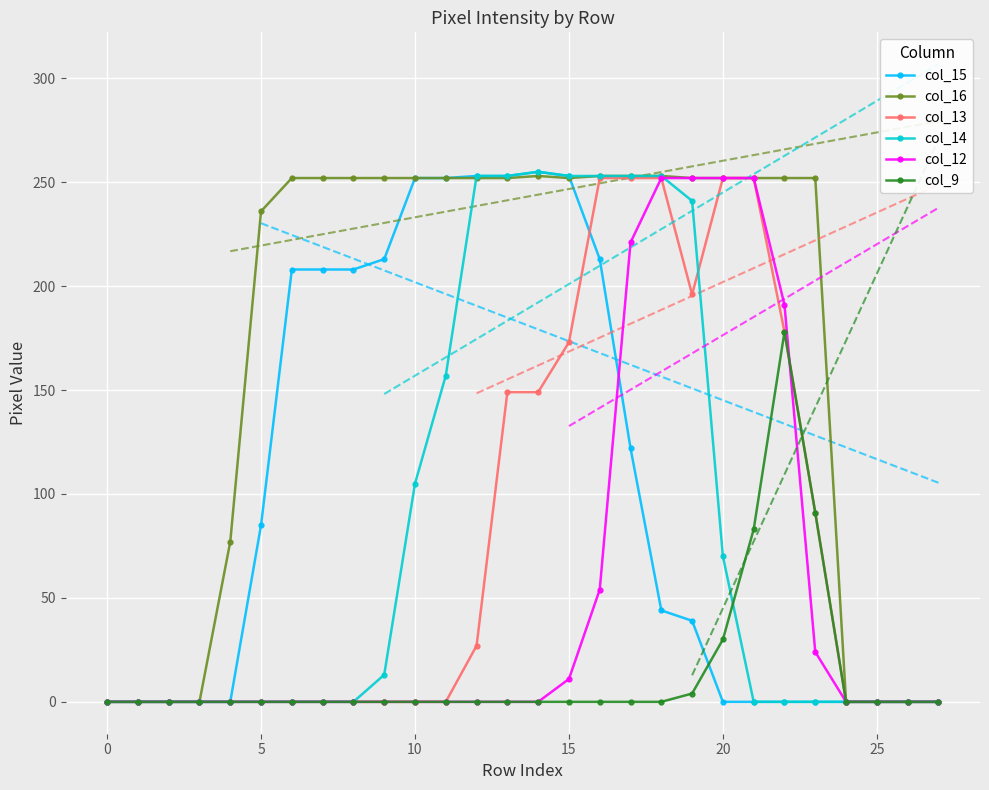

Is it true that col_14 equals 329 at 15?

False